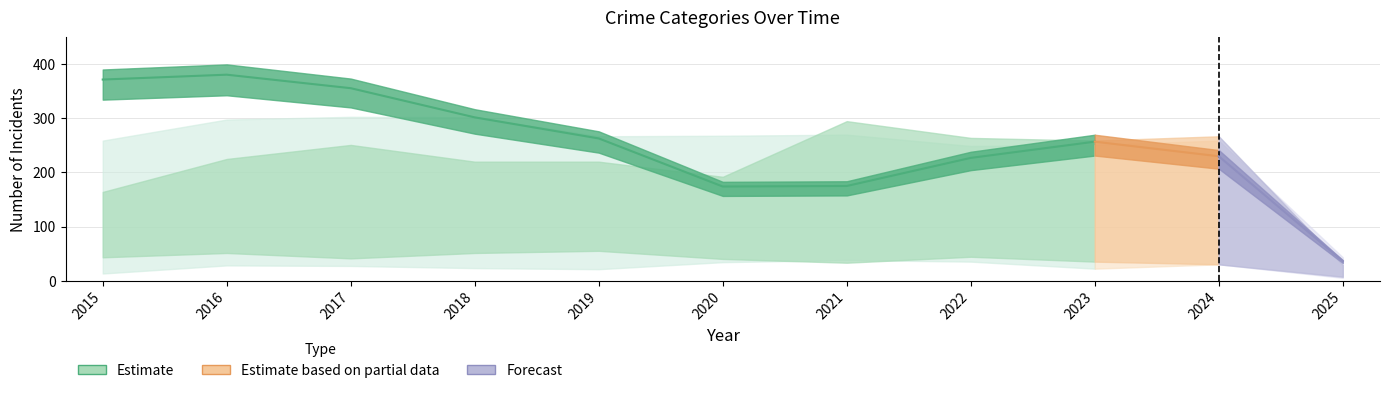

Where does the Aggravated Assault series first go above 251?

2021